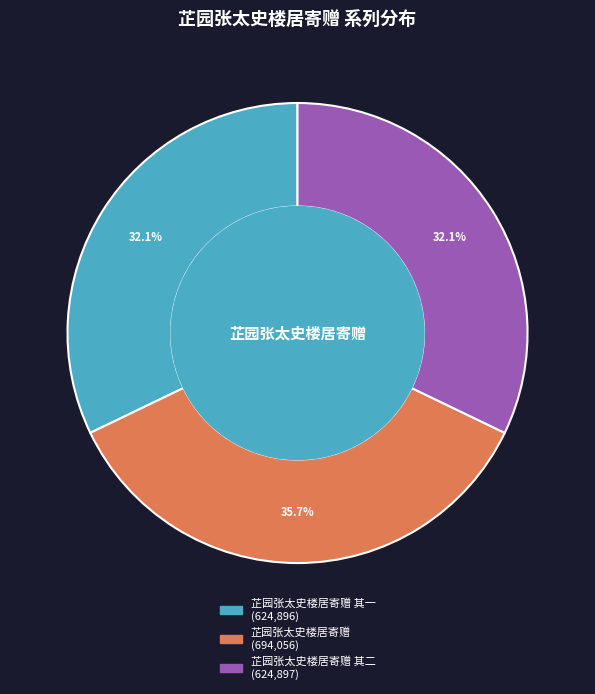

Does any single category account for the majority?

No